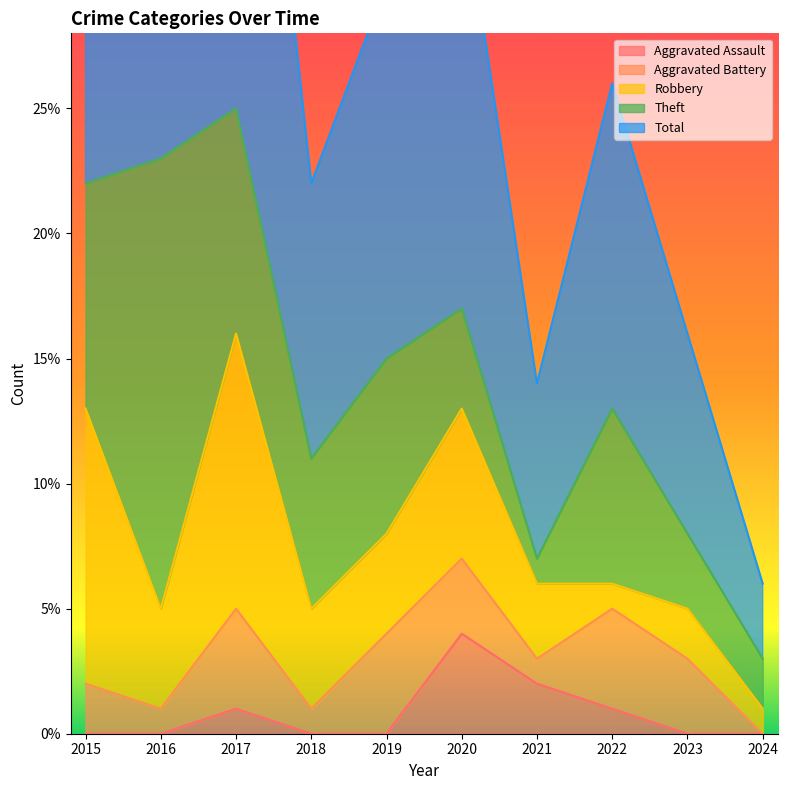

At which category does Robbery reach its first local peak?

2017